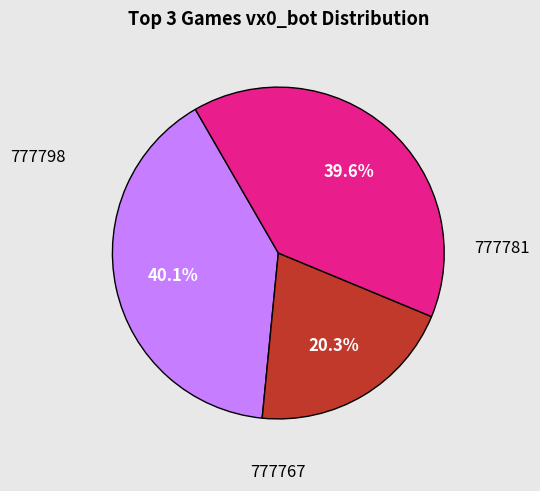

Is there a majority slice in this chart?

No